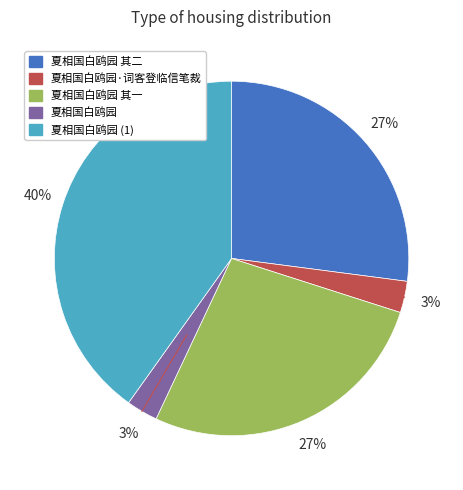

To the nearest percent, what is the average slice percentage?

20%